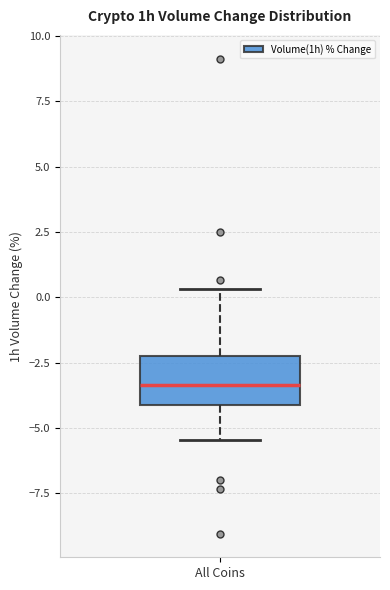

Where does the median line of the box for All Coins sit on the y-axis? The values are not printed on the chart, so give them approximately, as read against the axis.

-3.5